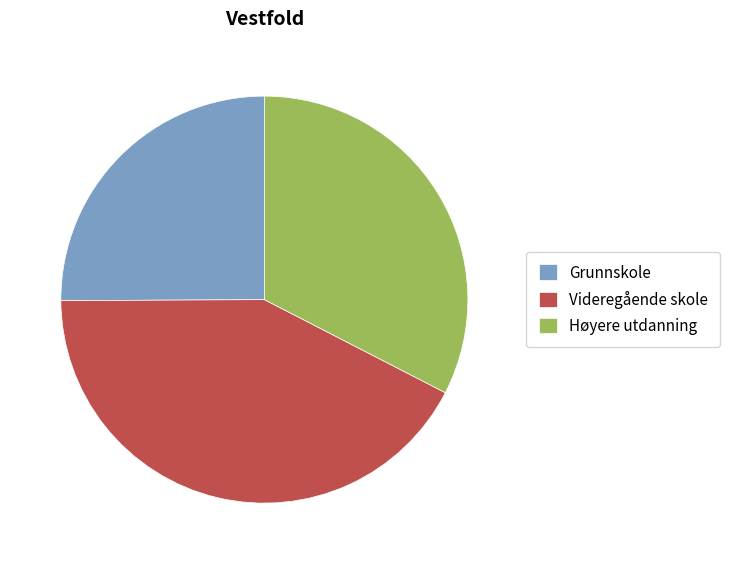

Rank the categories by value from lowest to highest.

Grunnskole, Høyere utdanning, Videregående skole